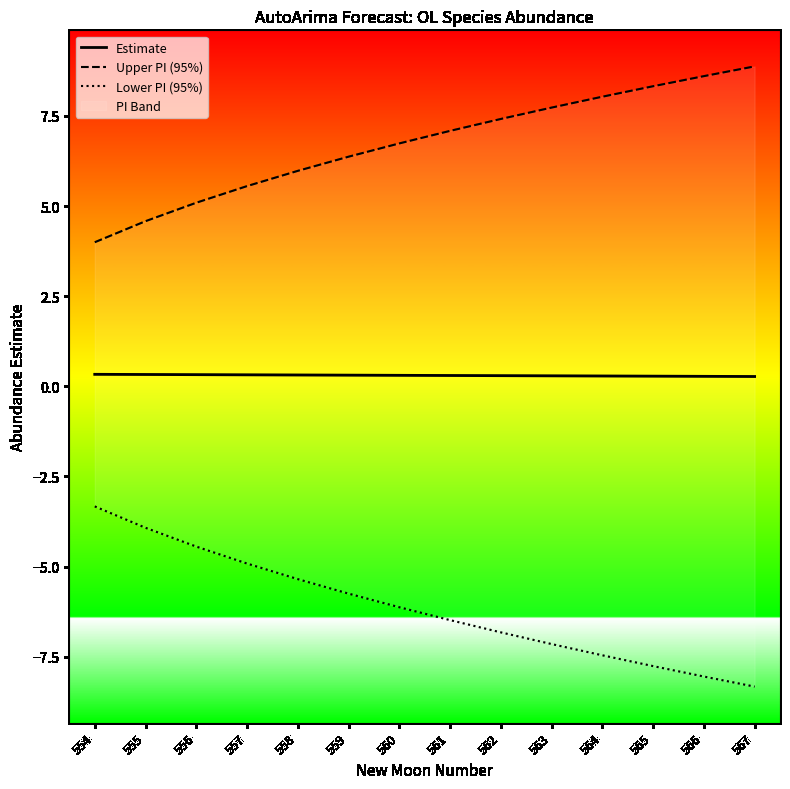

True or false: Lower PI (95%) has a value of -6.8 at 562.

True